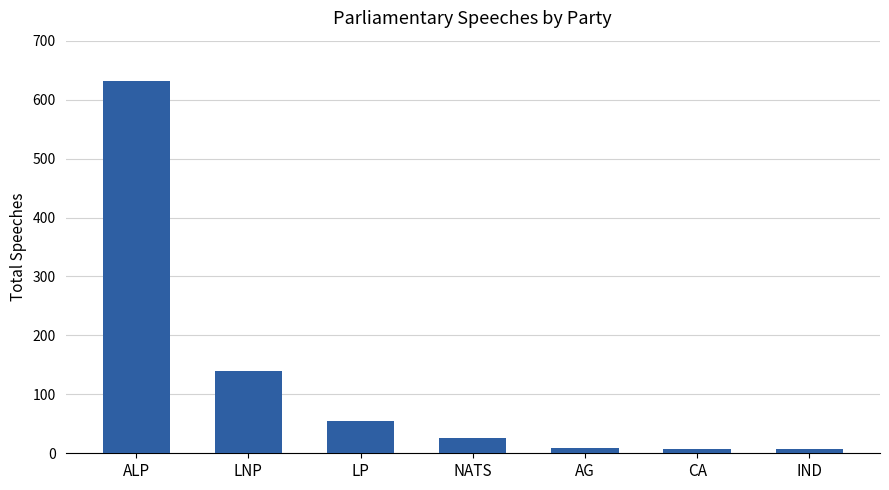

What is the label of the 1st bar from the right?

IND